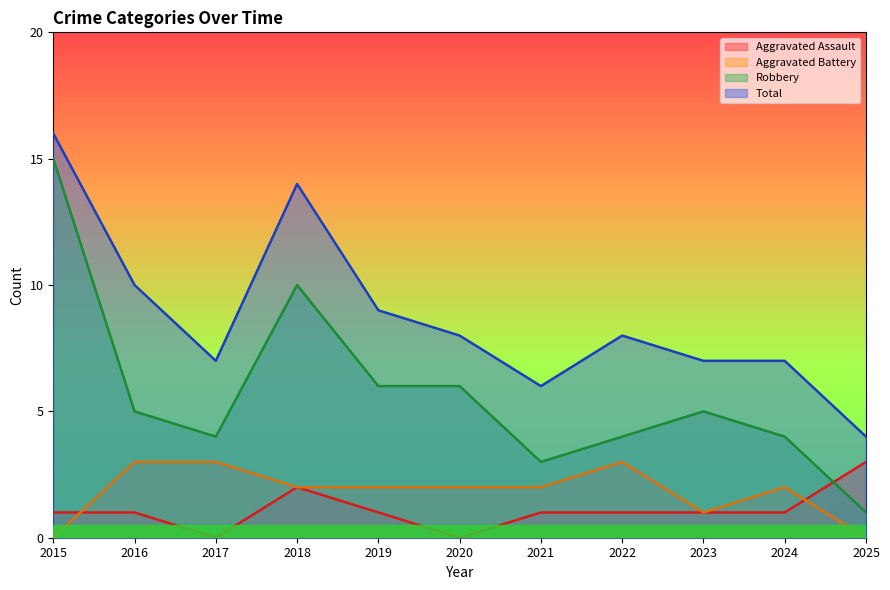

Where does the Robbery series first go above 5?

2015